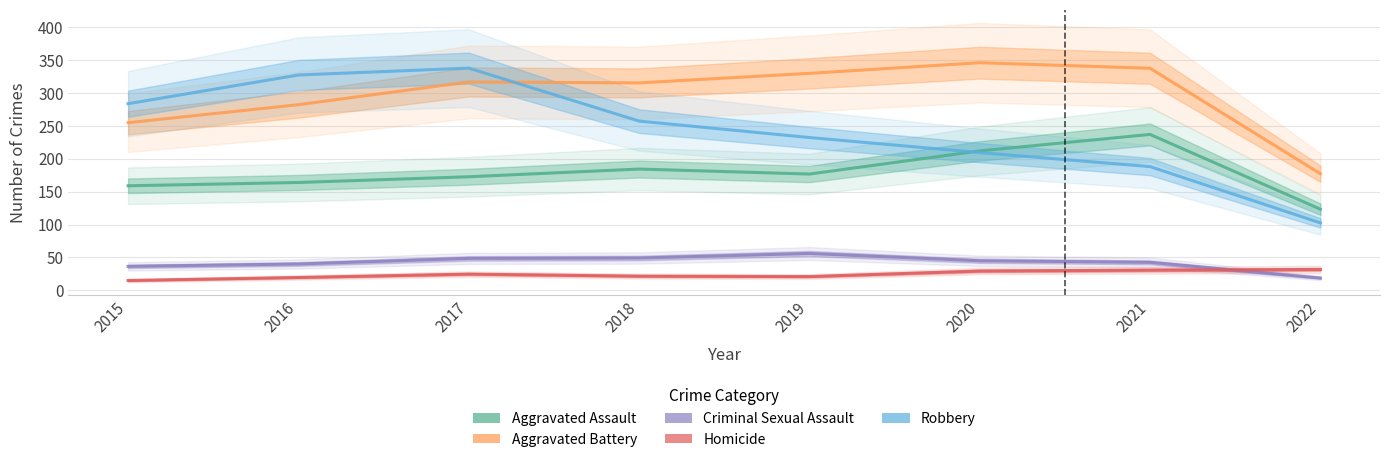

Where is Aggravated Battery nearest to the value 261?

2015